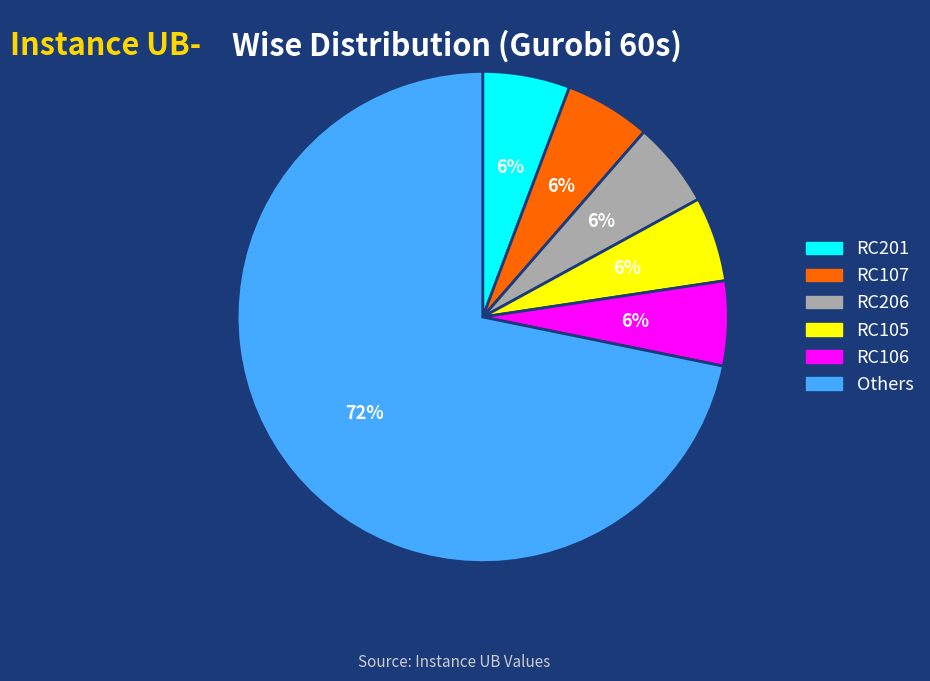

To the nearest percent, what is the average slice percentage?

17%